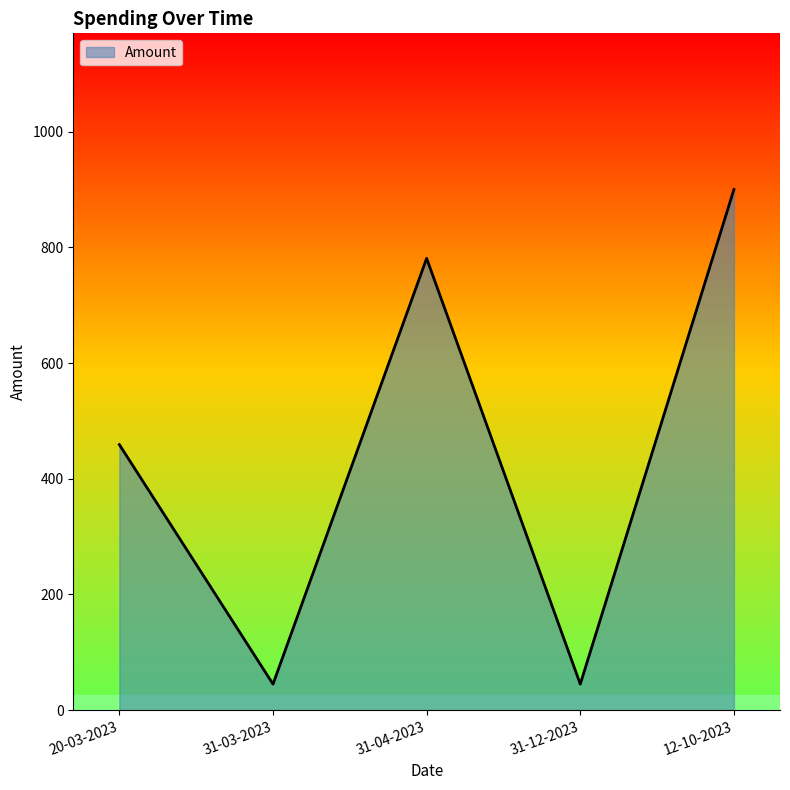

At which label is the value closest to 472?

20-03-2023